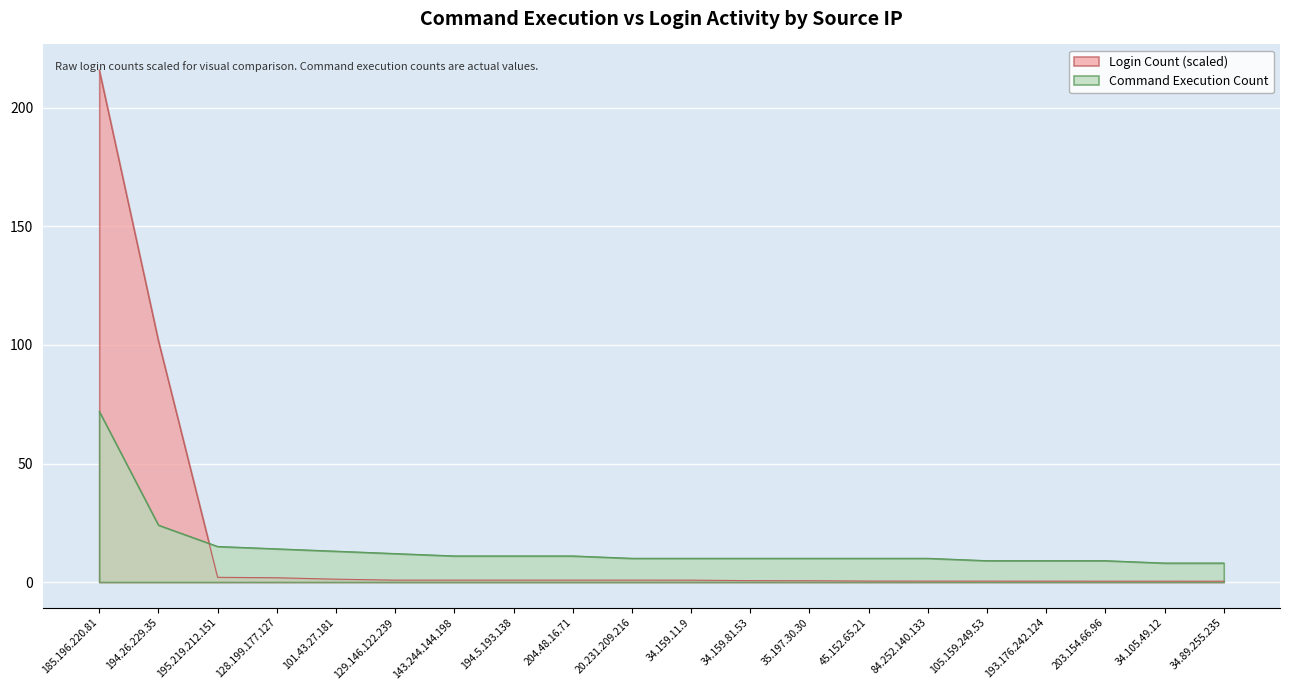

What is the minimum value shown in the chart?

0.3